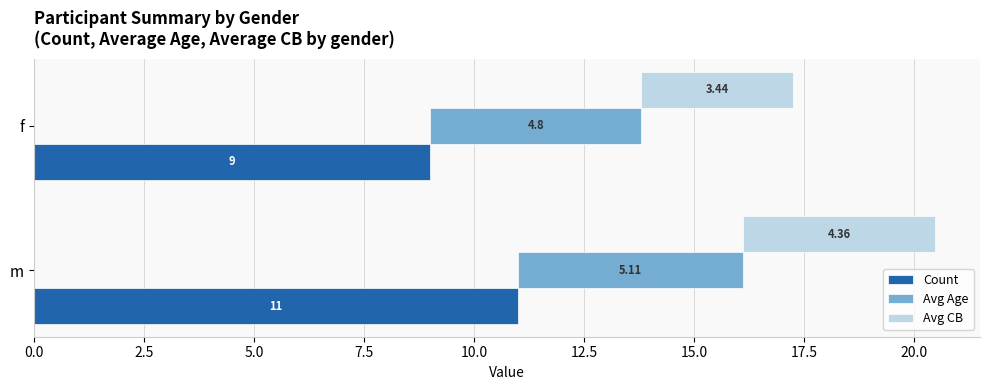

List the series in order of their peak value, highest first.

Count, Avg Age, Avg CB